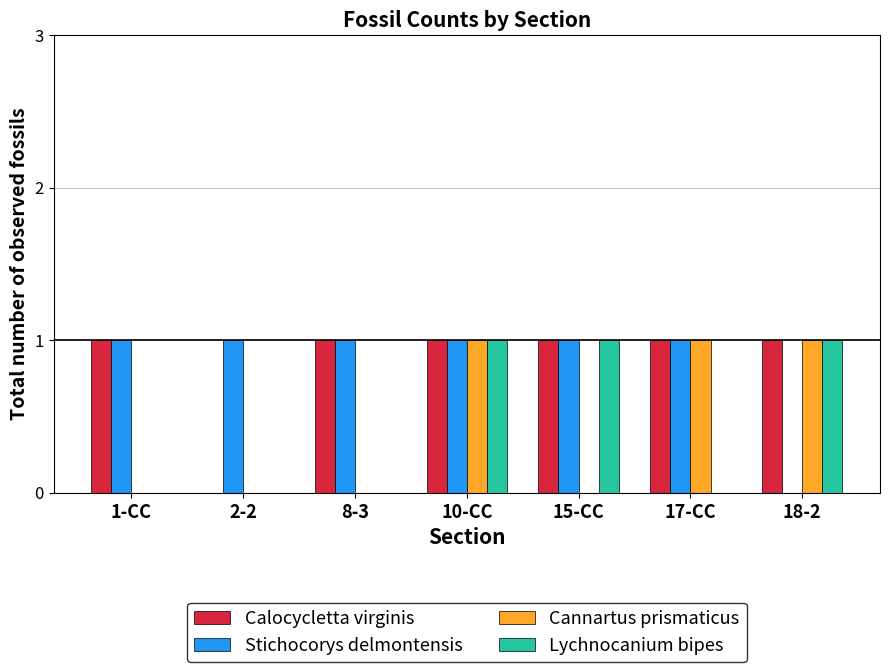

At which category is the sum across all series the highest?

10-CC